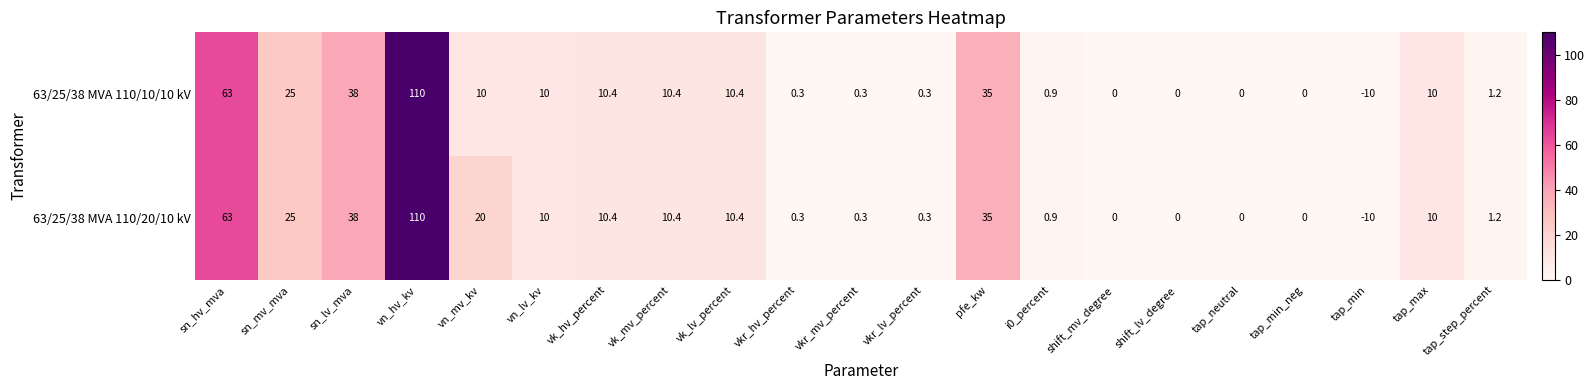

The 63/25/38 MVA 110/20/10 kV series shows 0.0 at tap_min_neg. True or false?

True